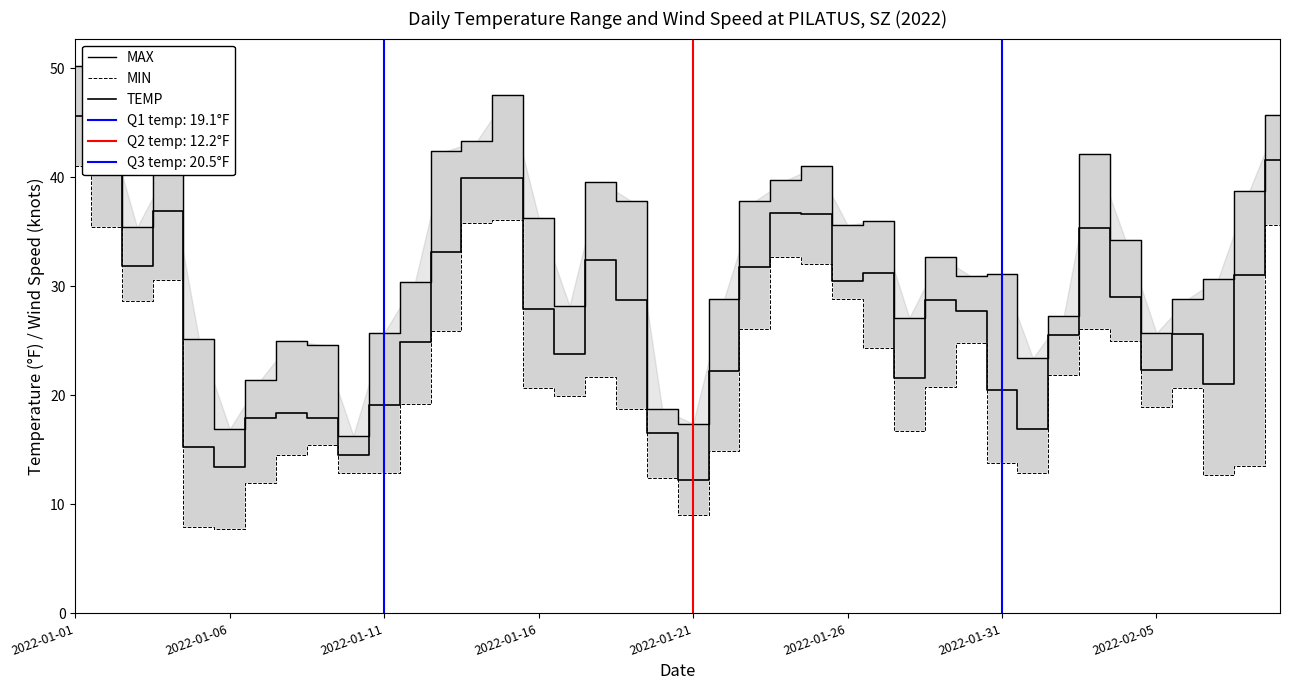

True or false: MIN and MAX intersect in this chart.

False